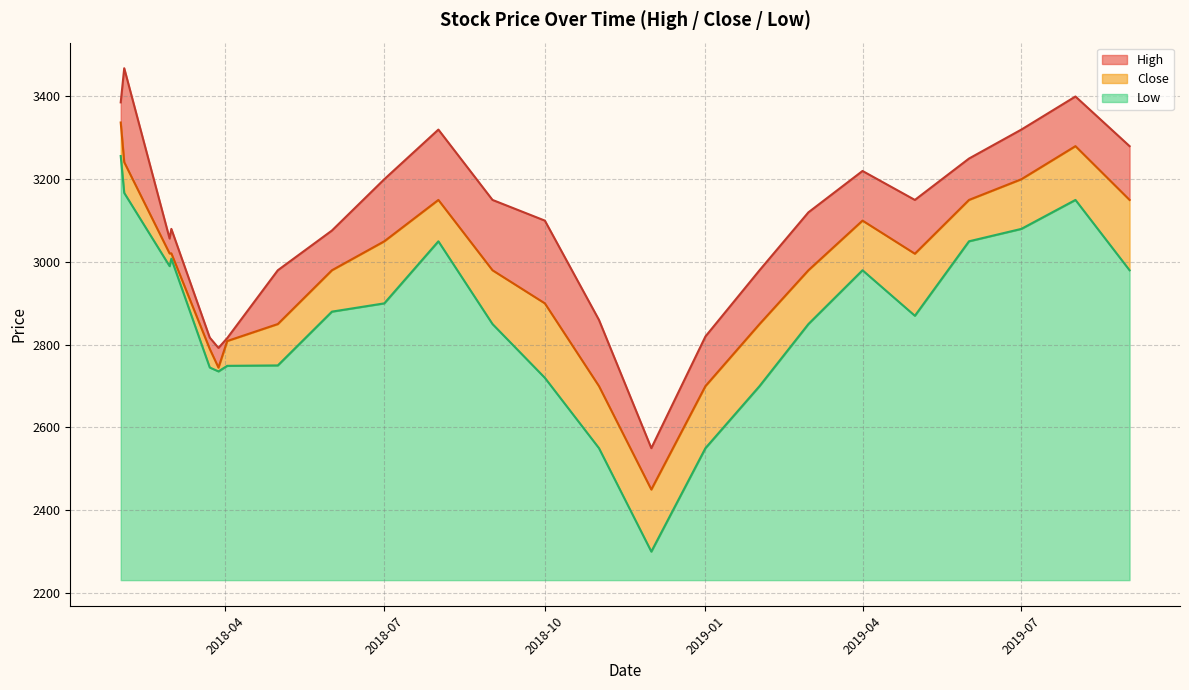

What is the total value across all series at 2019-07?

1089.0